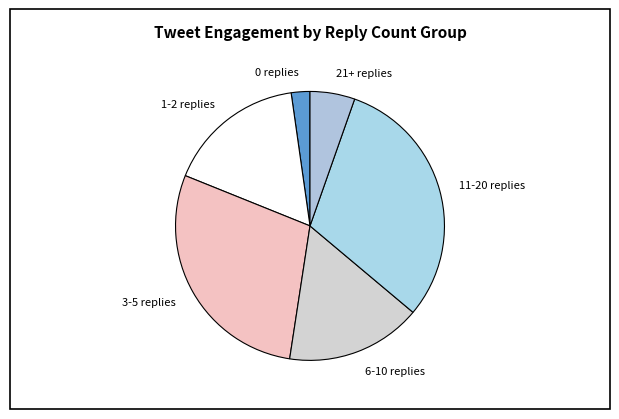

Between 1-2 replies and 0 replies, which is larger?

1-2 replies